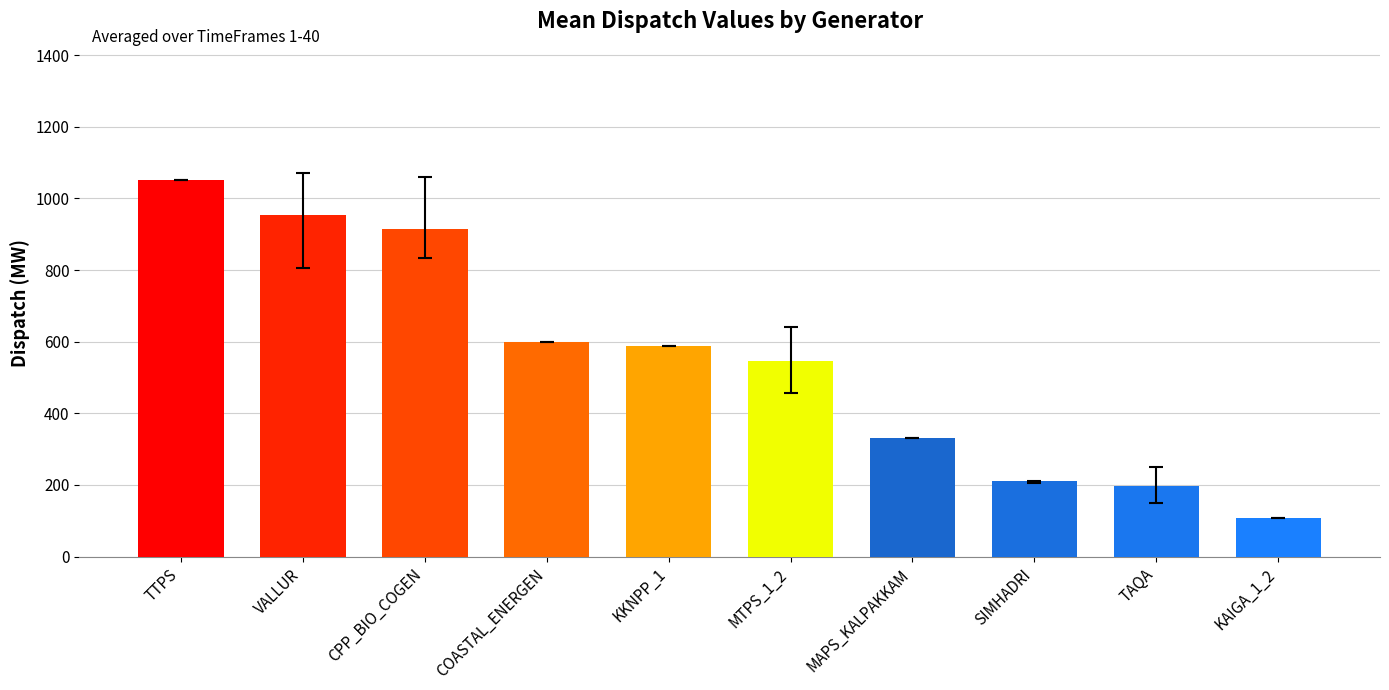

Does the chart contain stacked bars?

No